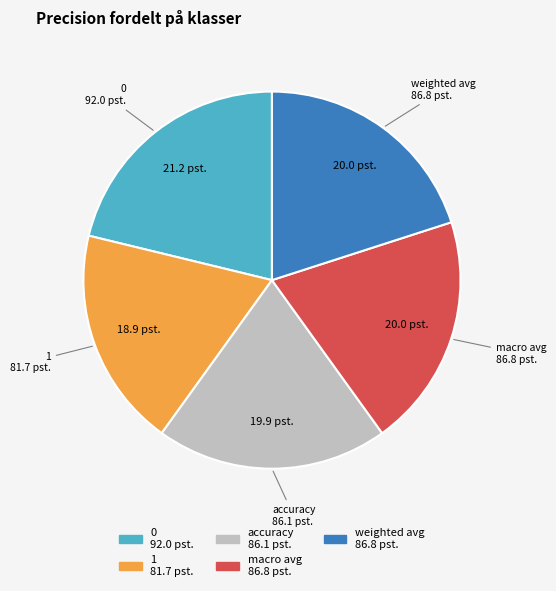

Which slice is the smallest?

1